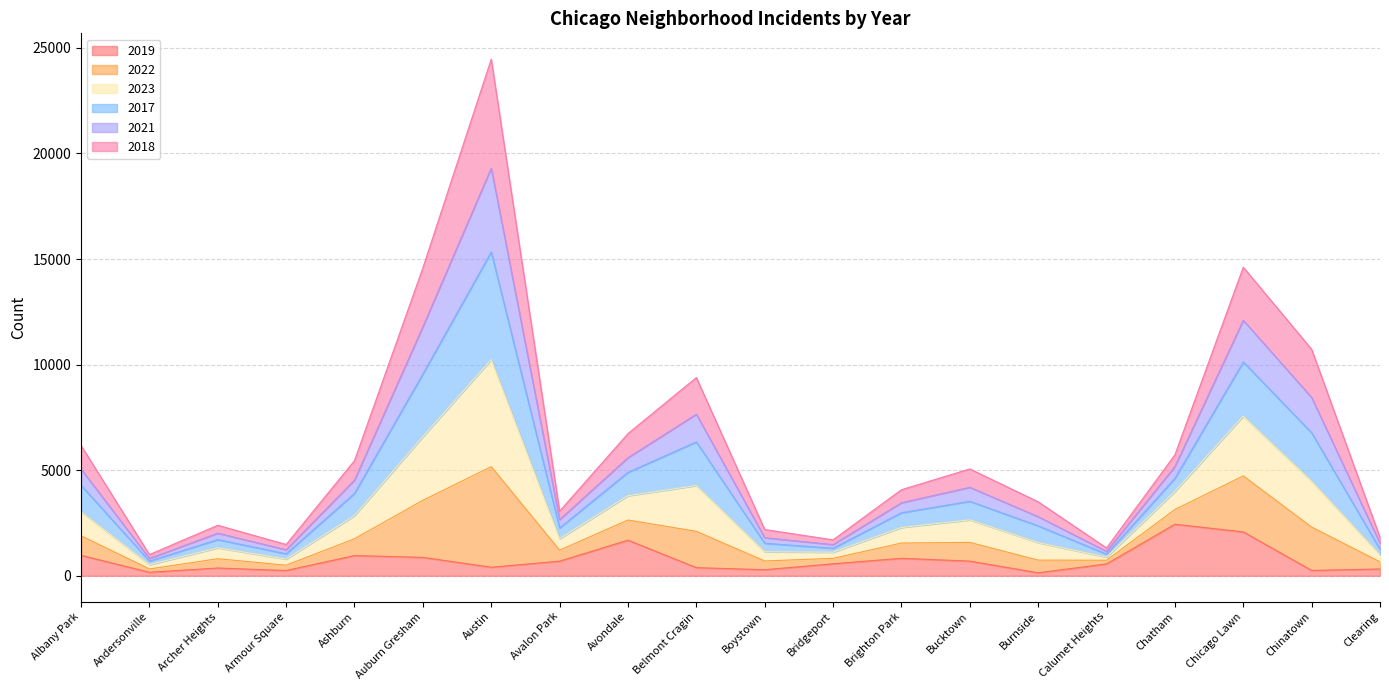

What is the difference between the highest and lowest values at Andersonville?

837